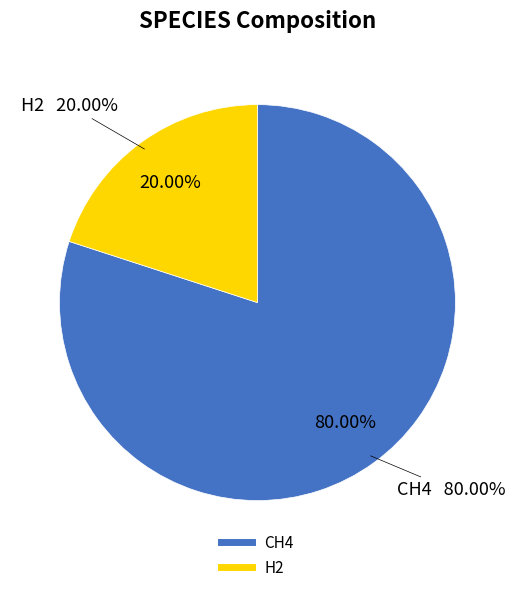

What percentage is the H2 slice, to the nearest percent?

20%